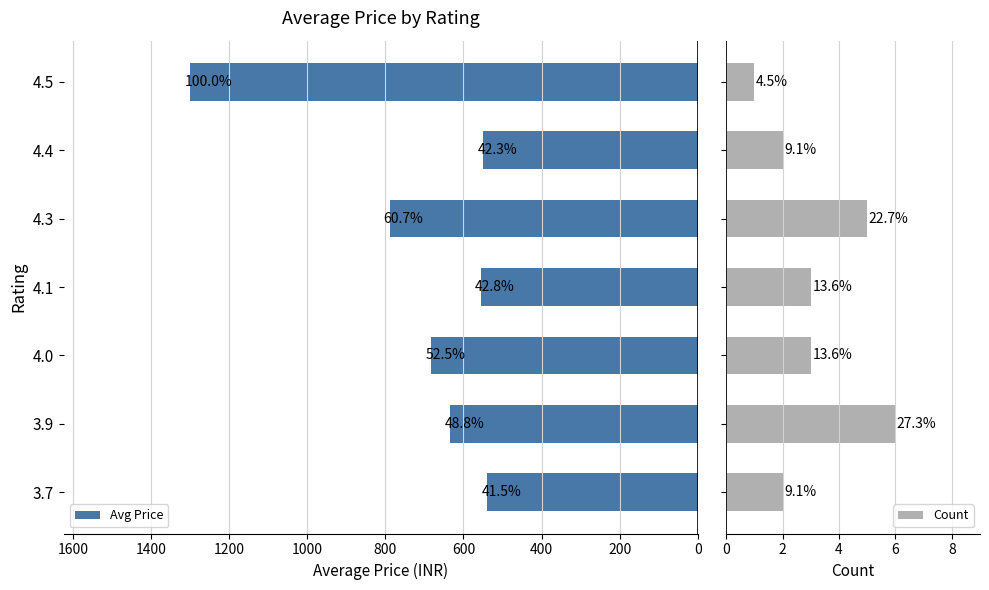

What is the value of the Avg Price bar at the 4th from the left?

555.7